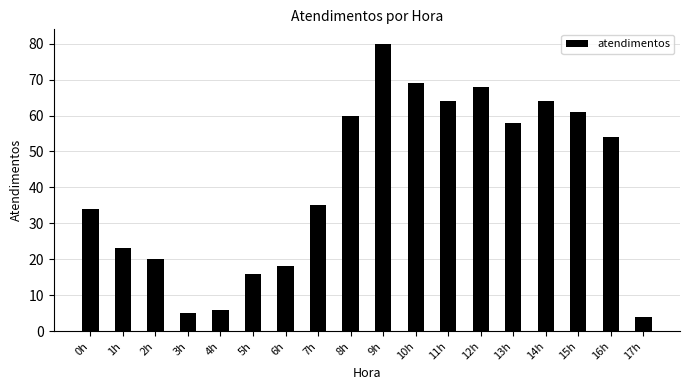

What is the label of the 18th bar from the right?

0h